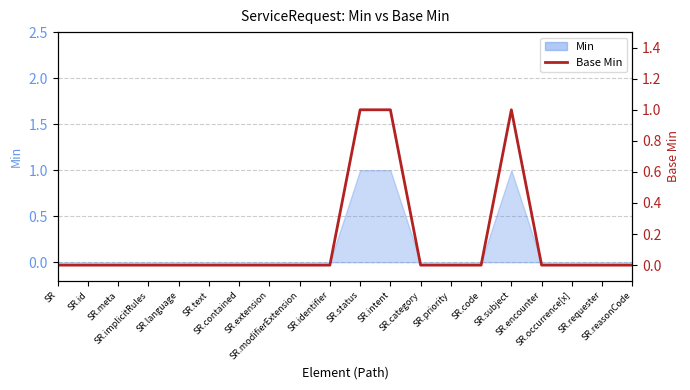

List the labels in order of value, largest first.

SR.status, SR.intent, SR.subject, SR, SR.id, SR.meta, SR.implicitRules, SR.language, SR.text, SR.contained, SR.extension, SR.modifierExtension, SR.identifier, SR.category, SR.priority, SR.code, SR.encounter, SR.occurrence[x], SR.requester, SR.reasonCode